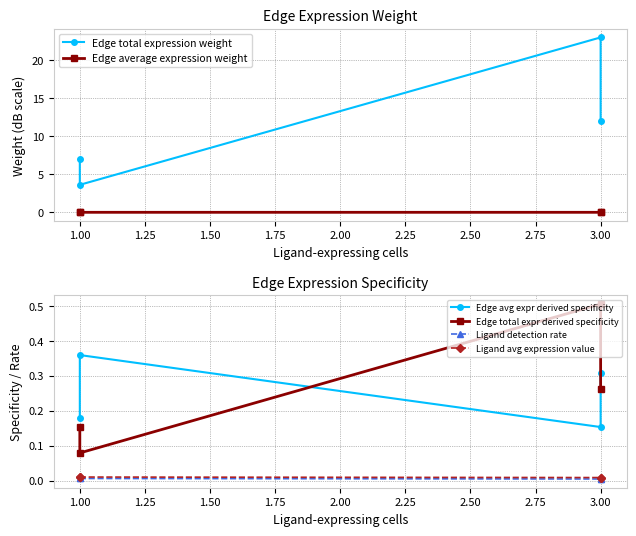

What are all the series names shown in the legend?

Edge total expression weight, Edge average expression weight, Edge avg expr derived specificity, Edge total expr derived specificity, Ligand detection rate, Ligand avg expression value